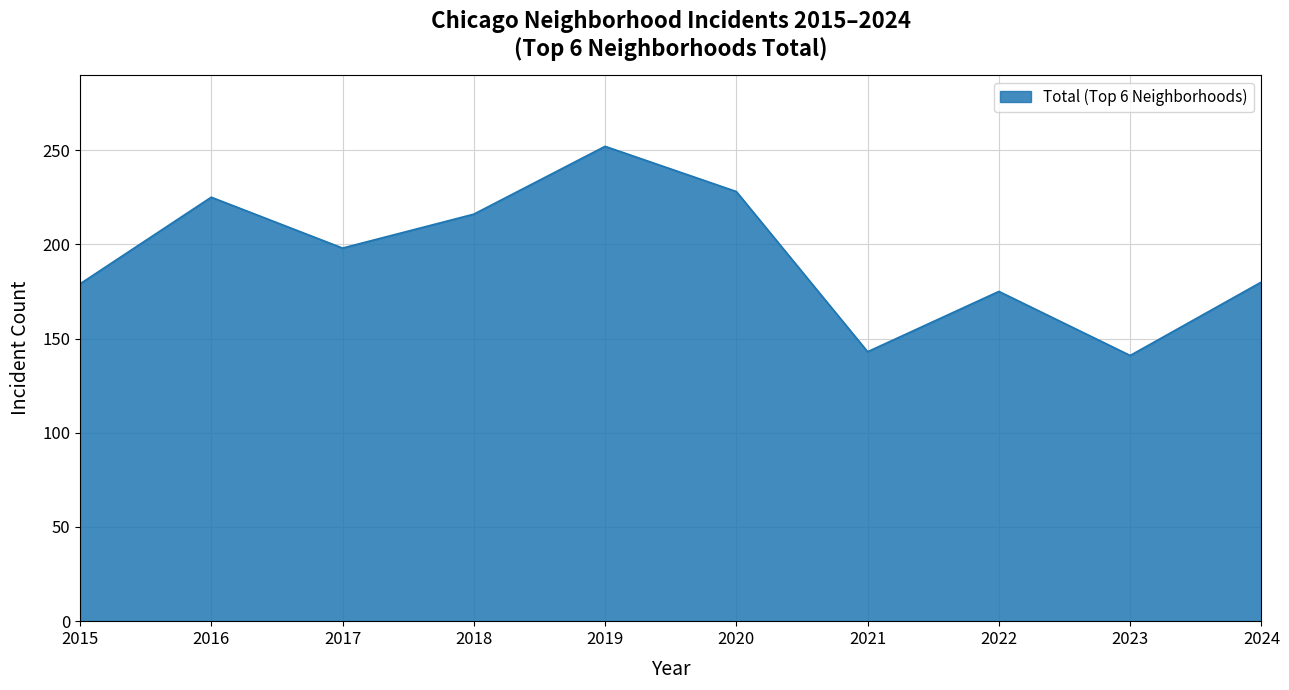

What is the greatest value displayed?

252